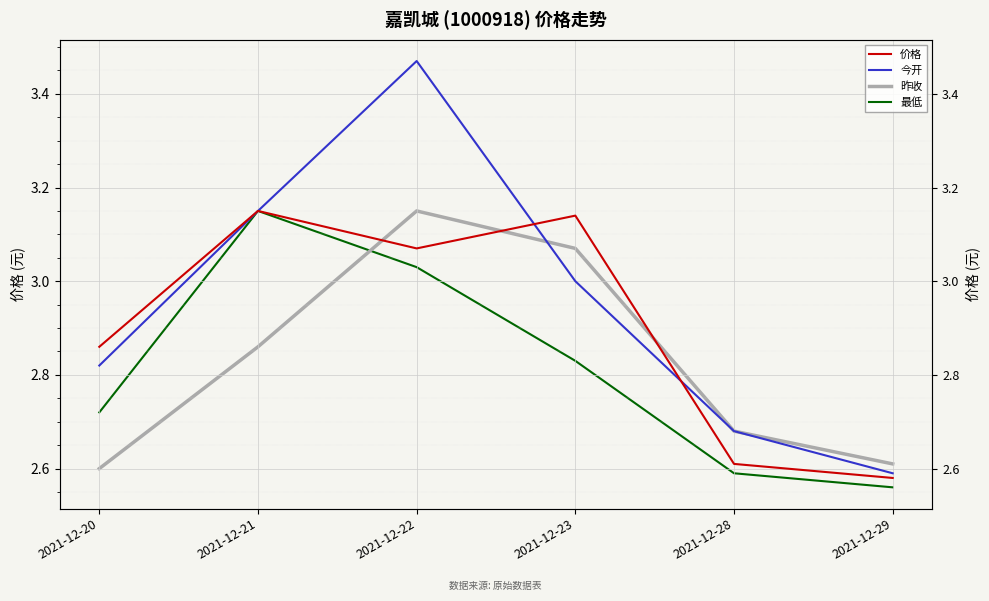

Which has a higher value, 2021-12-21 or 2021-12-28?

2021-12-21